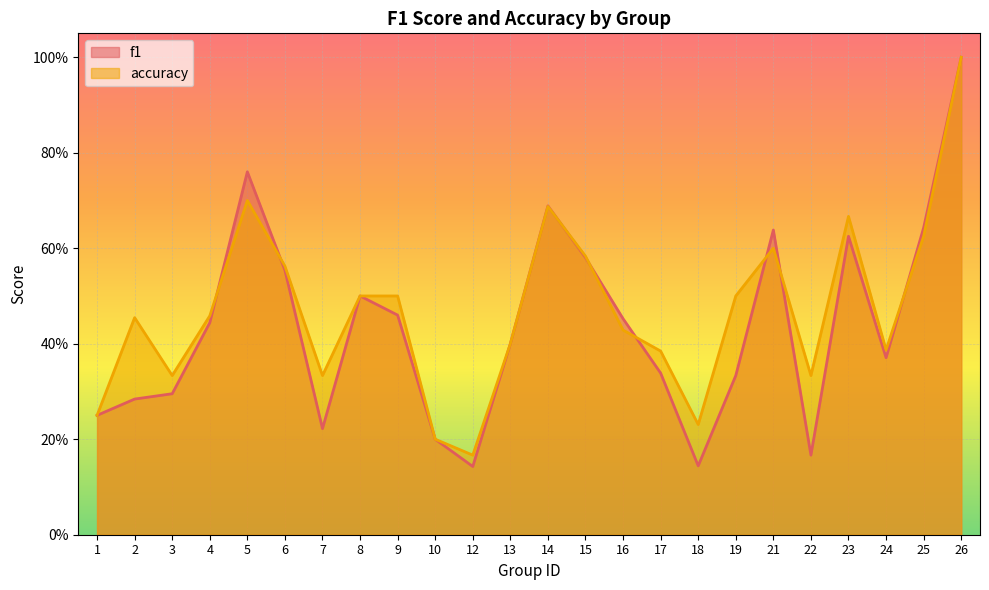

Reading right to left, extract all data points from this chart.

f1: 26=1.0	25=0.6	24=0.4	23=0.6	22=0.2	21=0.6	19=0.3	18=0.1	17=0.3	16=0.5	15=0.6	14=0.7	13=0.4	12=0.1	10=0.2	9=0.5	8=0.5	7=0.2	6=0.6	5=0.8	4=0.4	3=0.3	2=0.3	1=0.2
accuracy: 26=1.0	25=0.6	24=0.4	23=0.7	22=0.3	21=0.6	19=0.5	18=0.2	17=0.4	16=0.4	15=0.6	14=0.7	13=0.4	12=0.2	10=0.2	9=0.5	8=0.5	7=0.3	6=0.6	5=0.7	4=0.5	3=0.3	2=0.5	1=0.2